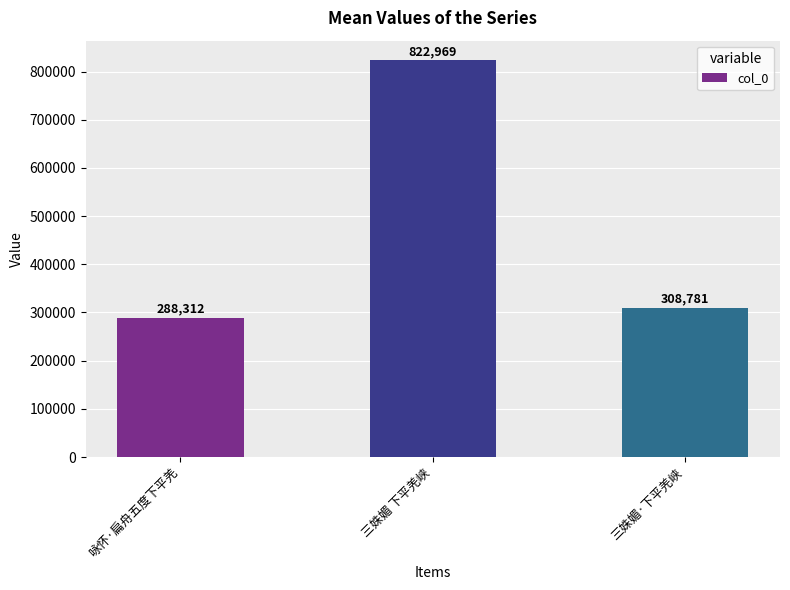

How many values are below 308781?

1